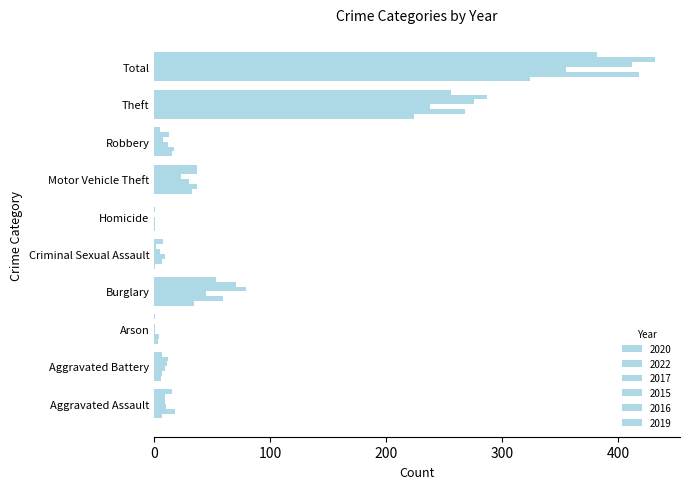

Count the number of data series in this chart.

6